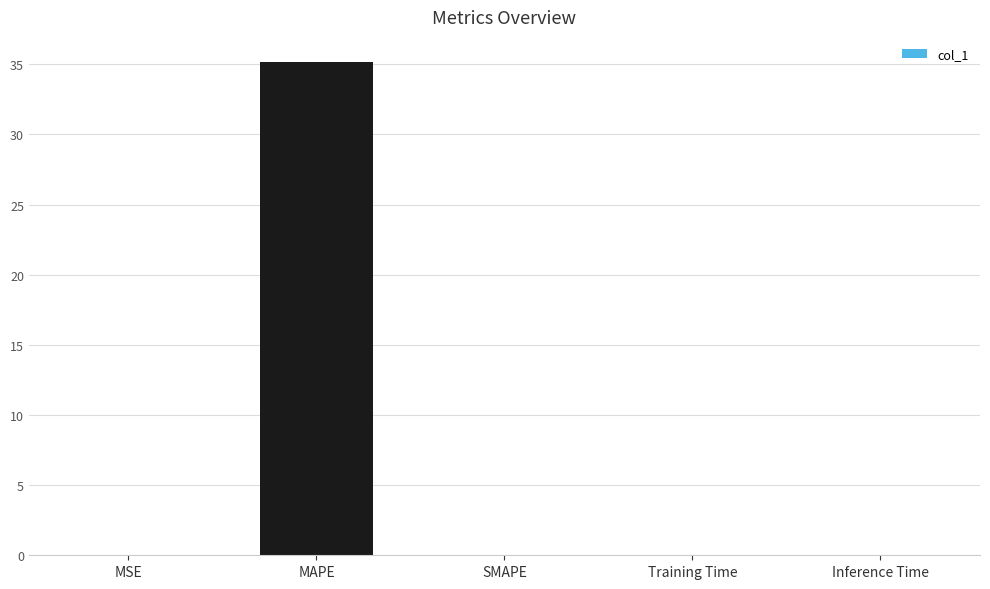

The chart shows a value of 35.2 at MAPE. True or false?

True